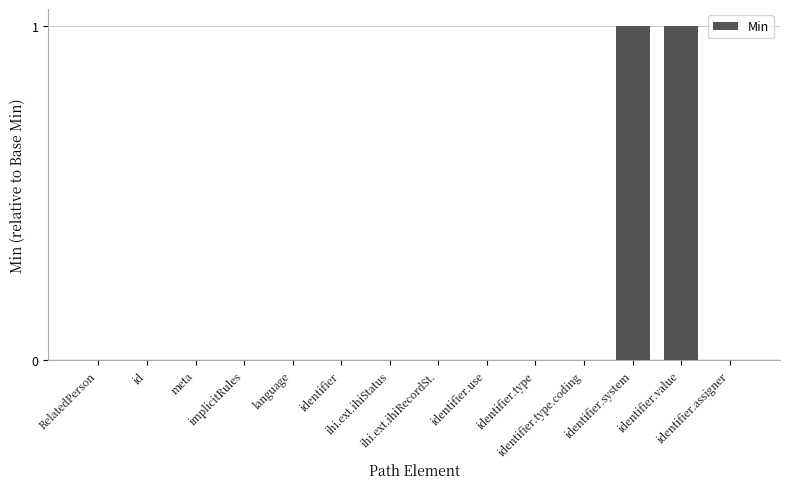

What is the sum of all values?

2